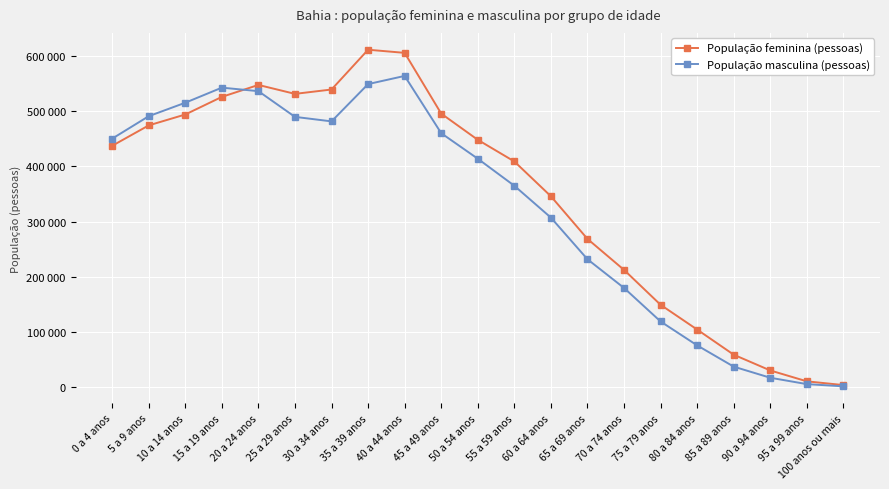

Which category has the lowest value in the População feminina (pessoas) series?

100 anos ou mais